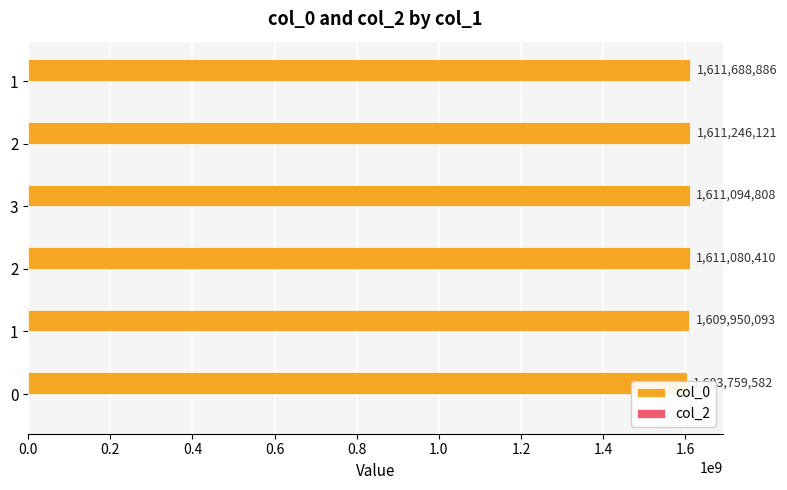

At which category is the sum across all series the highest?

1.0